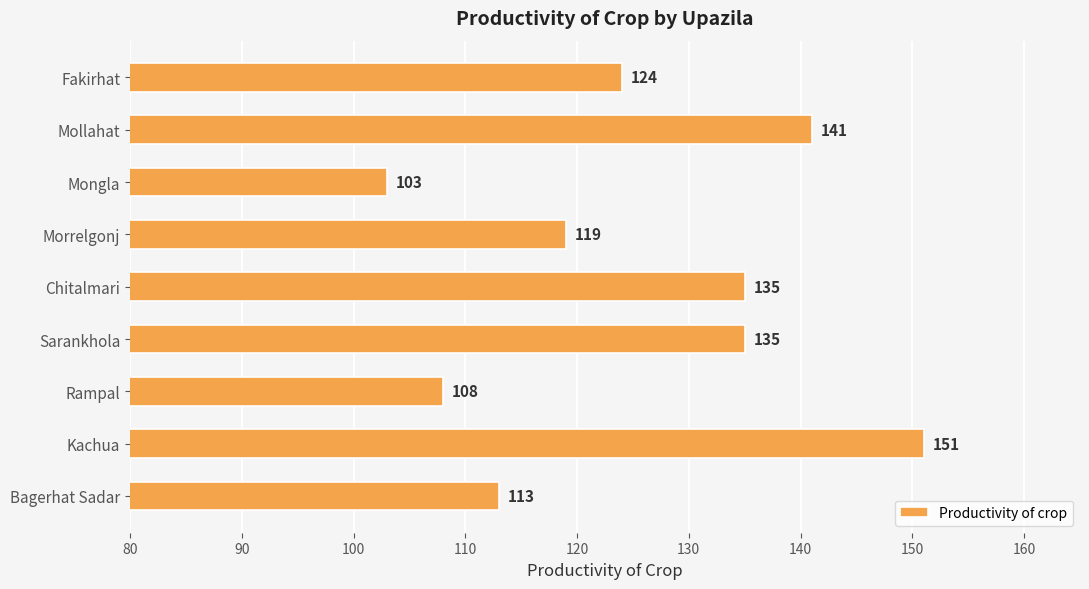

Is it true that the value at Fakirhat is 171?

False